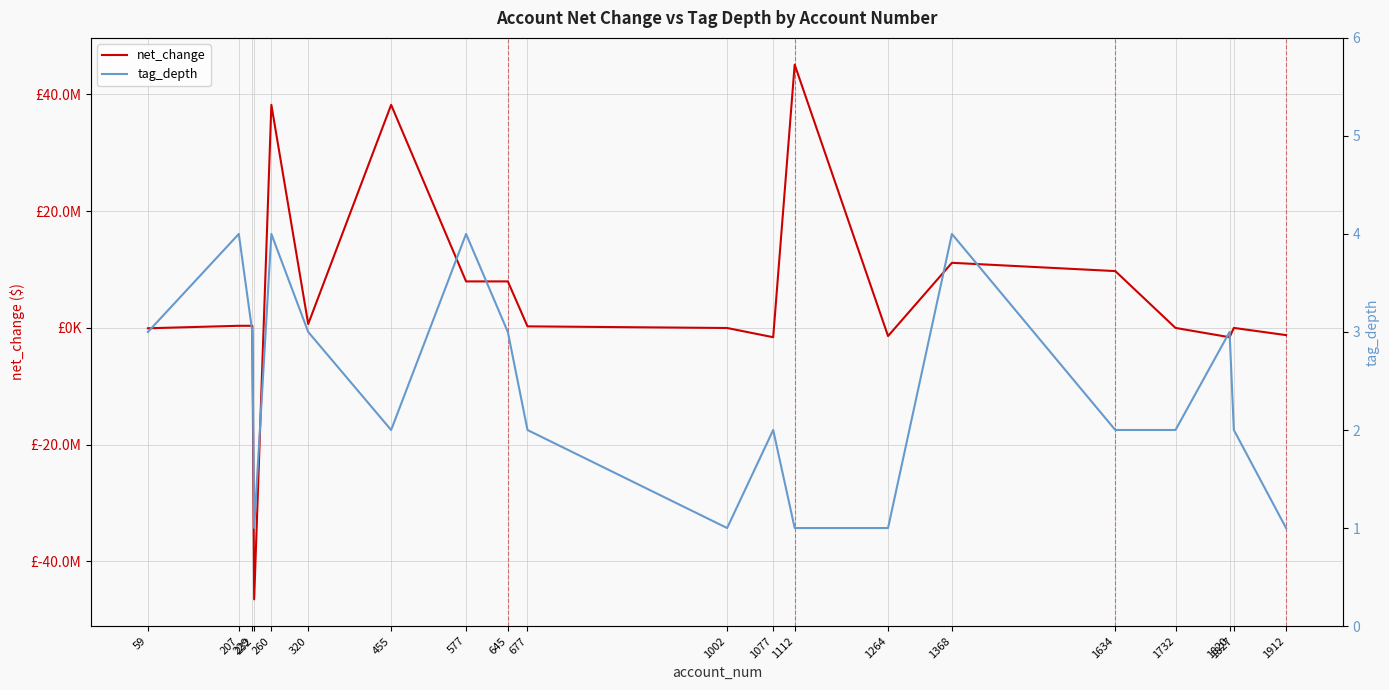

True or false: net_change has more than 1 interior local peaks.

True